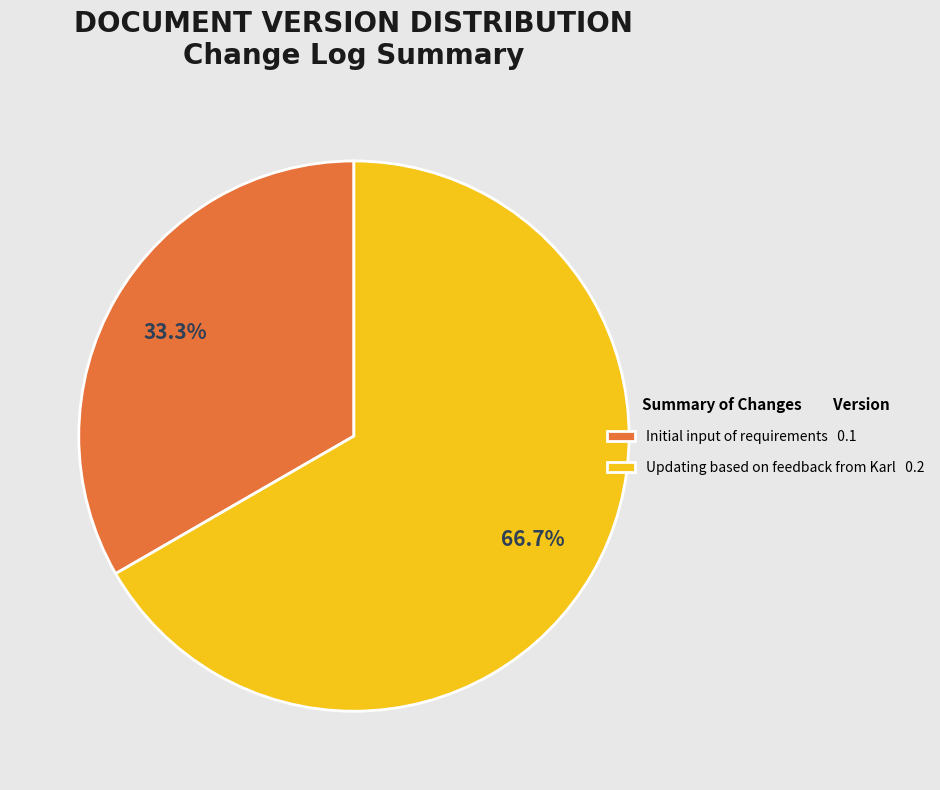

To the nearest percent, what percentage of the pie is Initial input of requirements?

33%